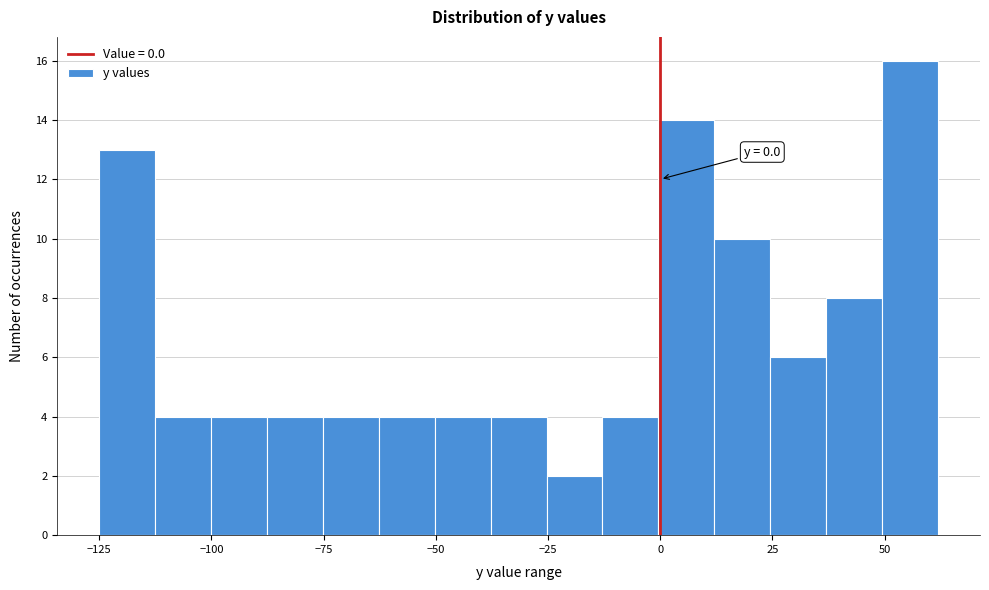

Read against the x-axis, roughly where is the centre of the tallest bar?

55